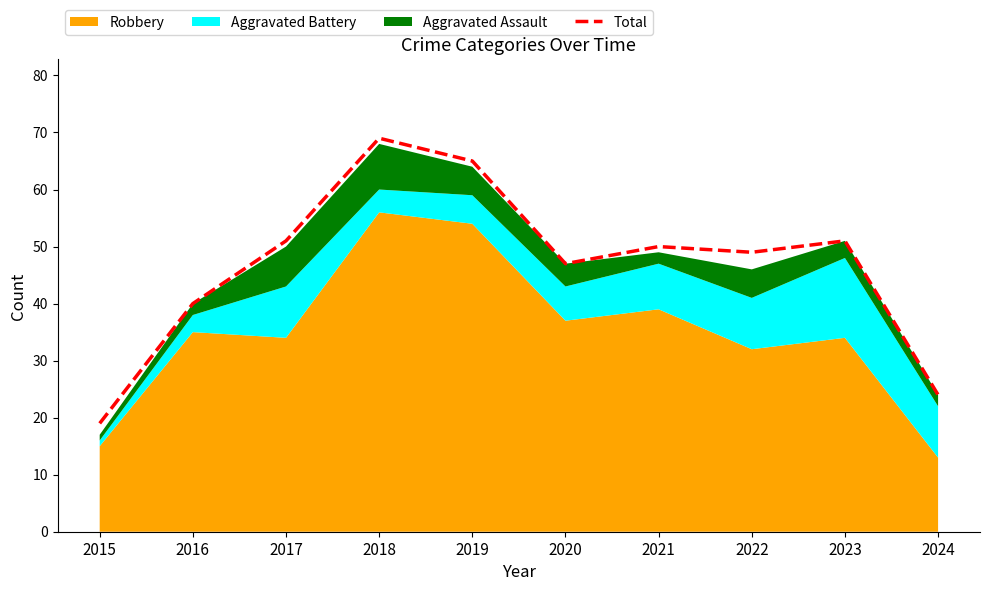

List the labels in order of value, largest first.

2018, 2019, 2017, 2023, 2021, 2022, 2020, 2016, 2024, 2015